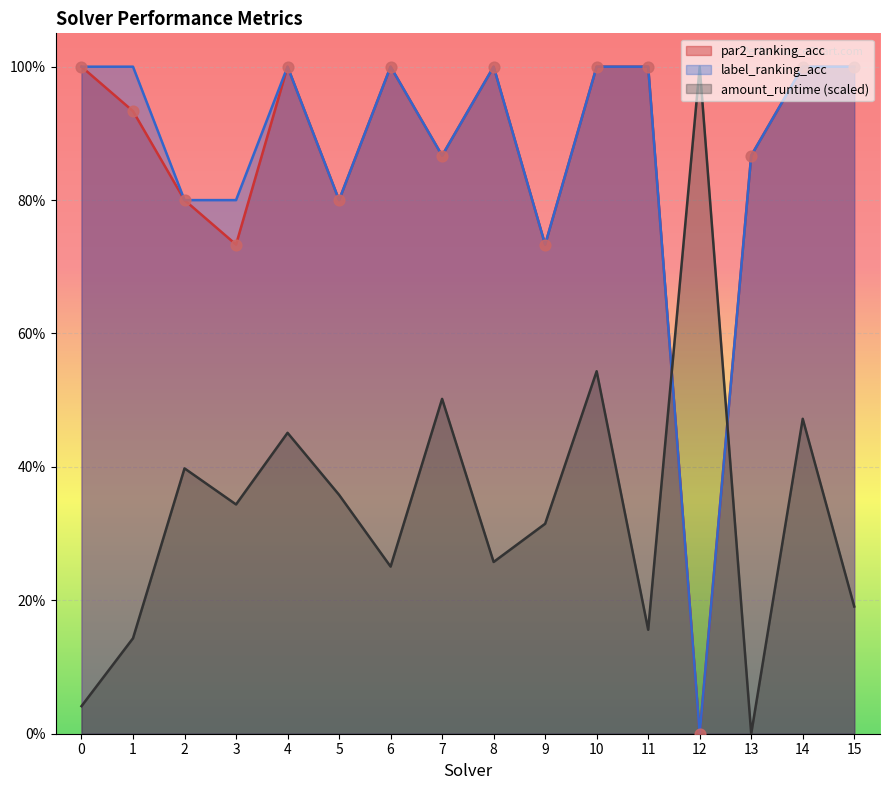

What are all the series names shown in the legend?

par2_ranking_acc, label_ranking_acc, amount_runtime (scaled)